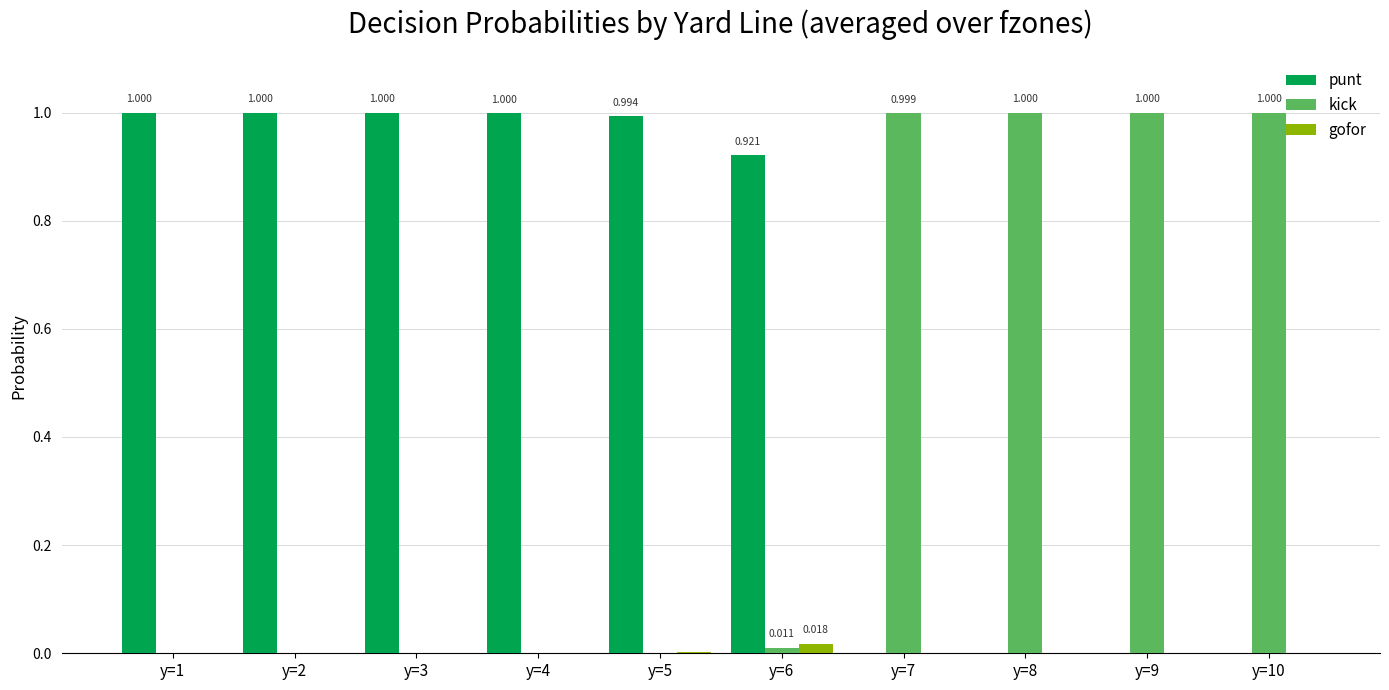

Are the bars grouped side by side (vs. stacked)?

Yes